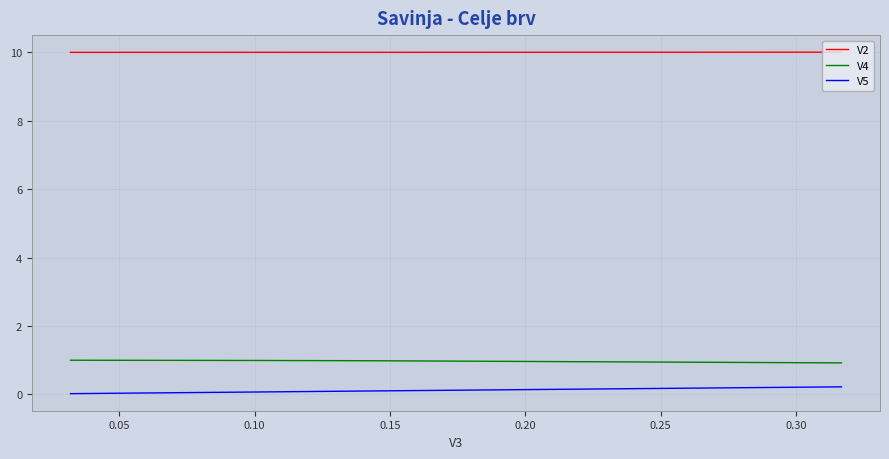

What is the spread (max minus min) of values at 0.05?

9.9